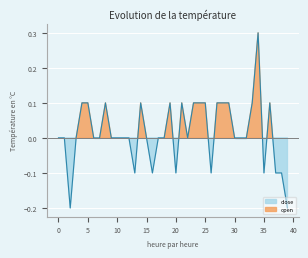

Is it true that close equals 23.5 at 25?

False